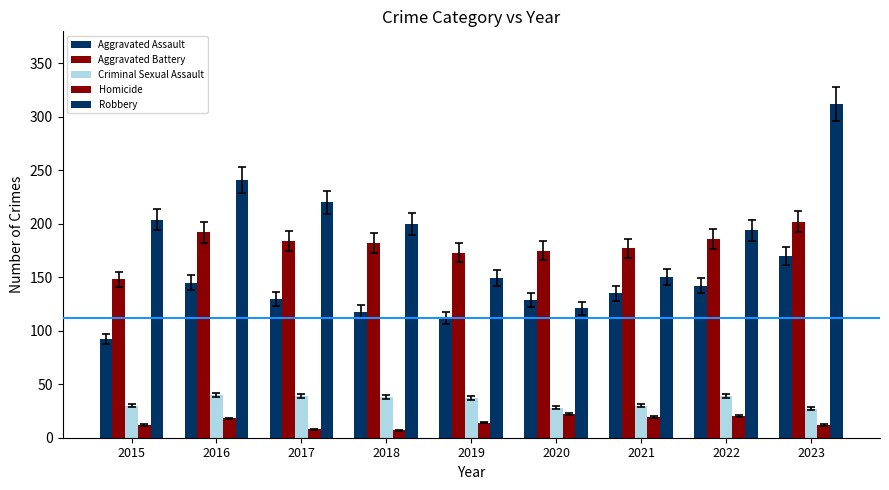

What is the average value of the Criminal Sexual Assault series?

34